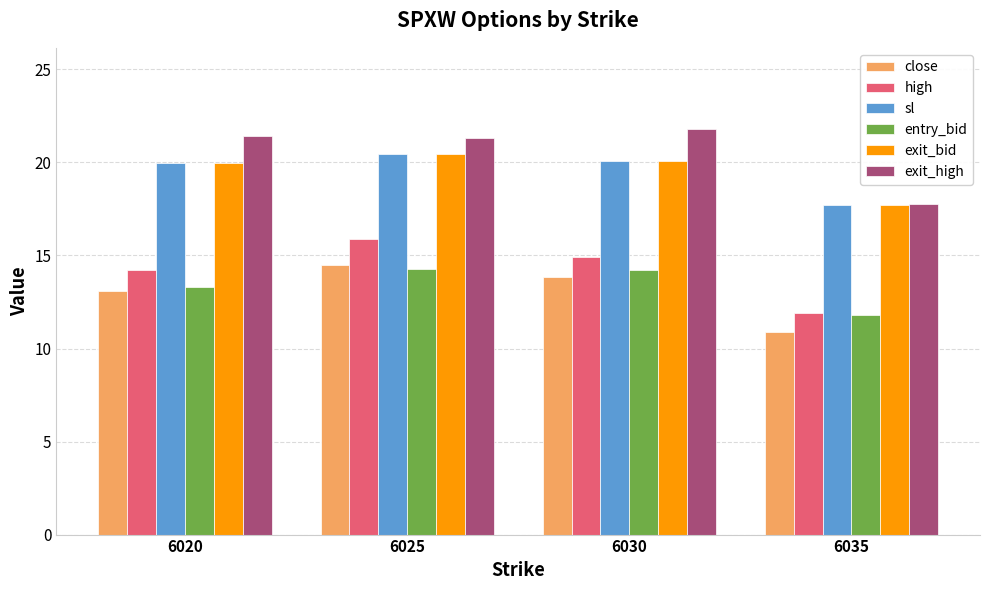

At which category is the sum across all series the highest?

6025